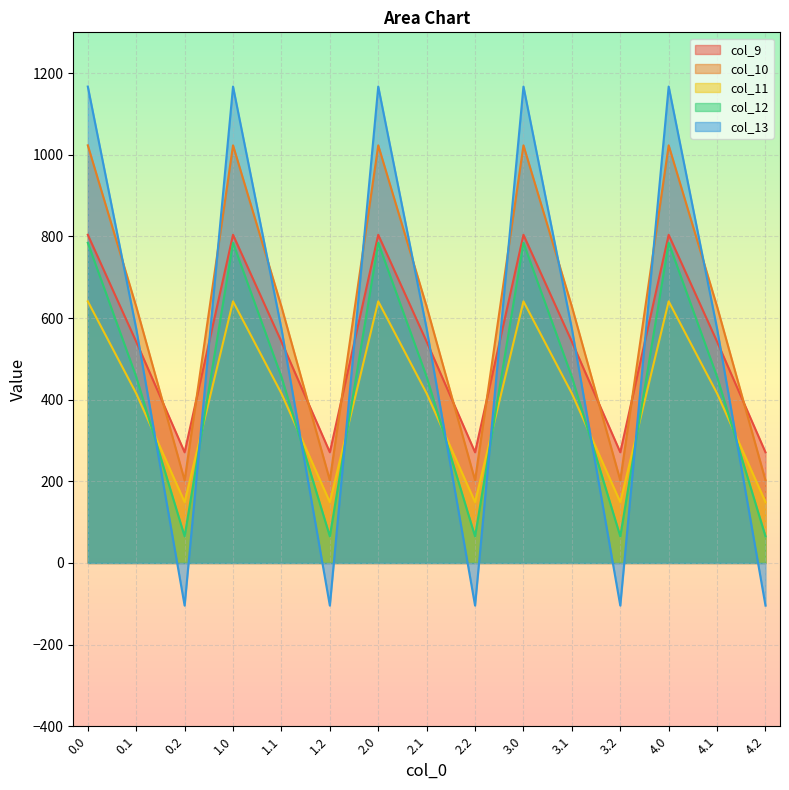

What is the maximum value for col_12?

784.4